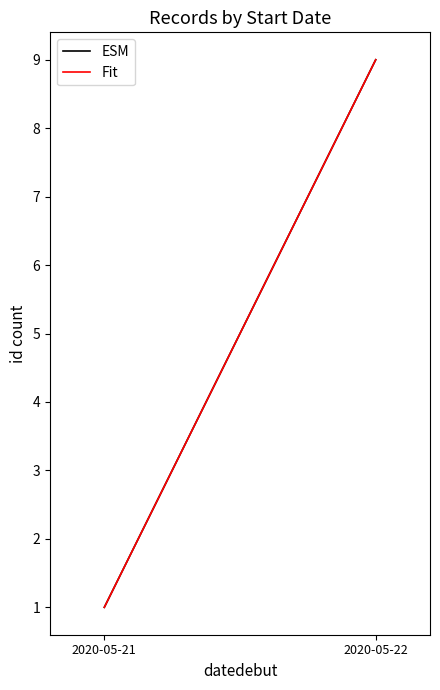

At which category is the sum across all series the highest?

2020-05-22